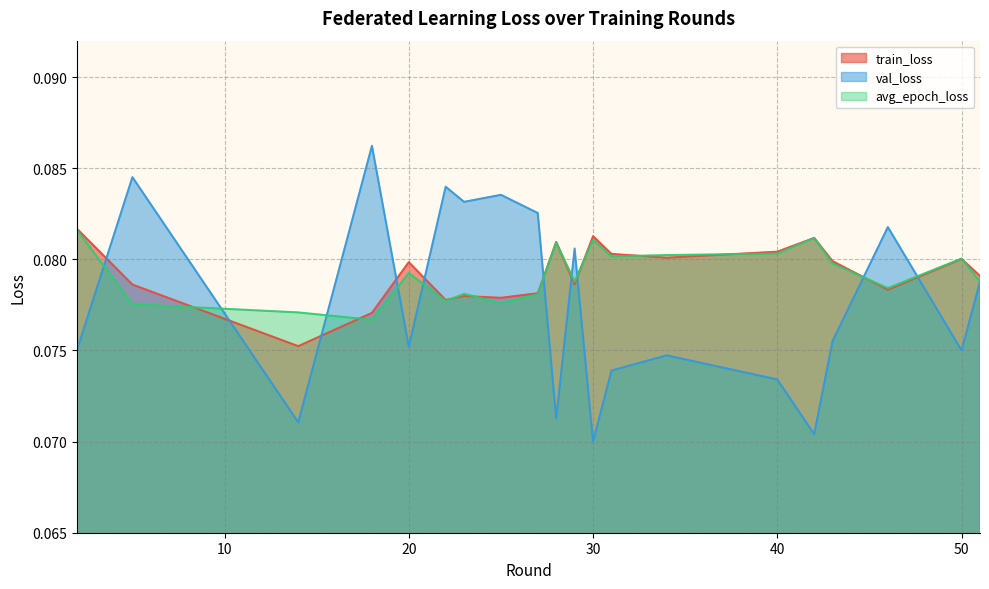

True or false: train_loss and val_loss intersect in this chart.

True